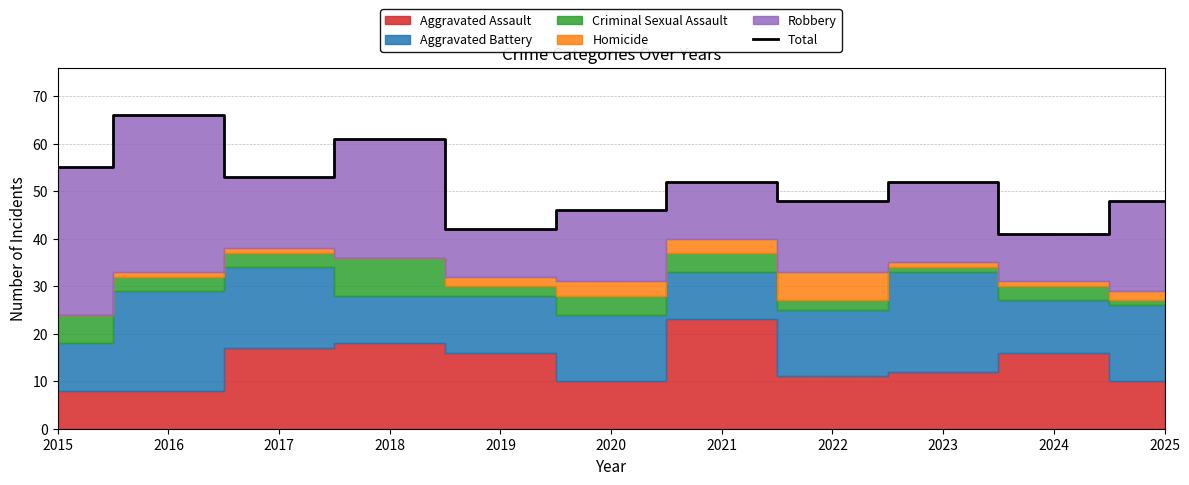

Approximately how many times larger is the value at 2024 compared to 2017?

0.8